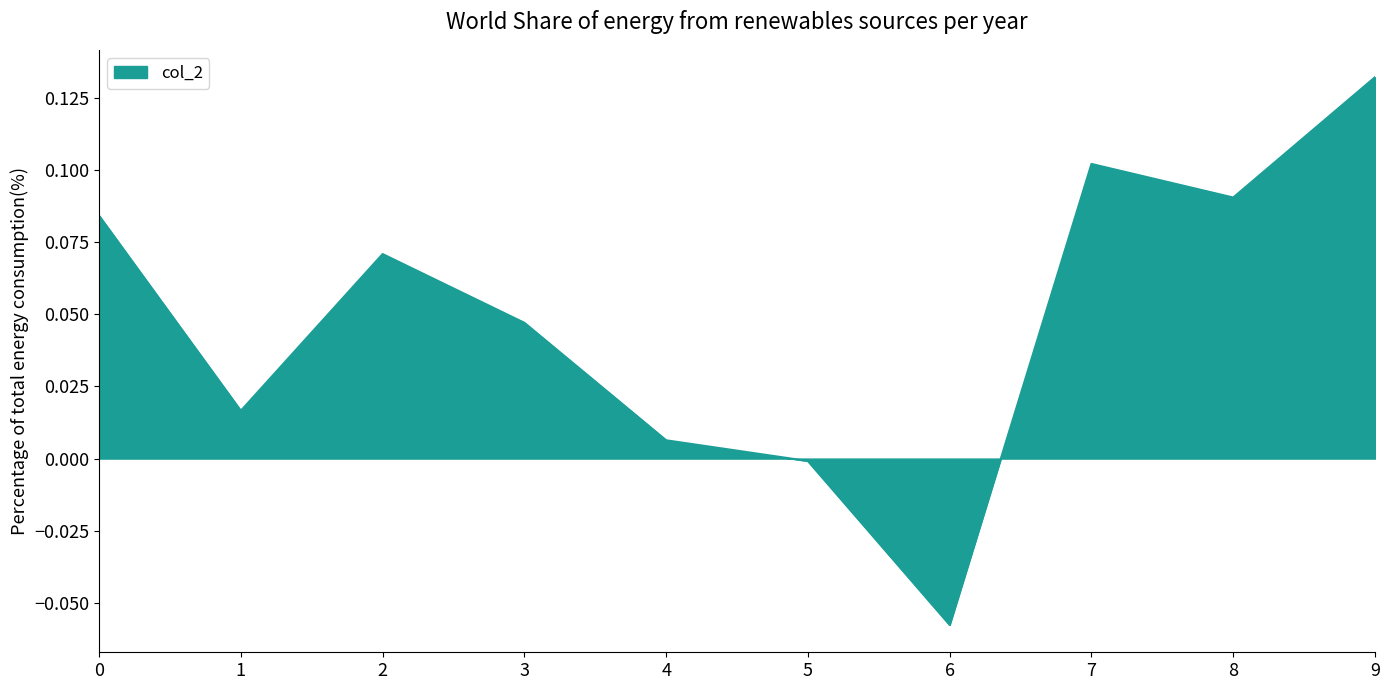

Which category has the highest value across all series?

9